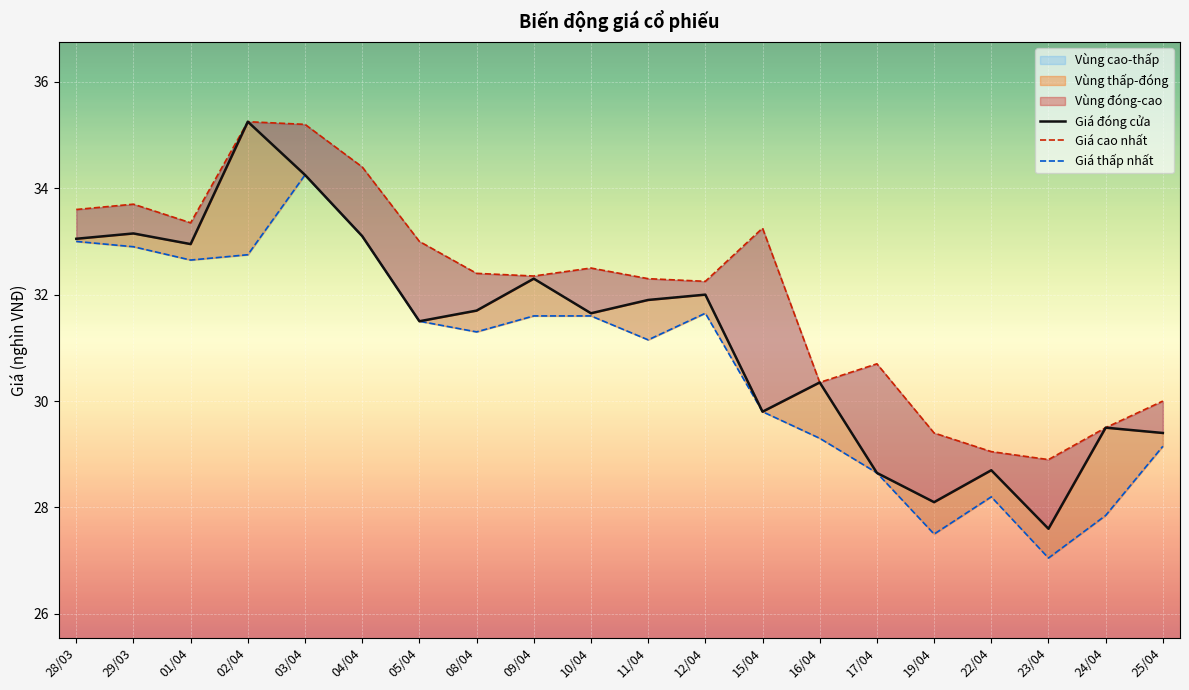

What is the average value of the Giá thấp nhất series?

30.7